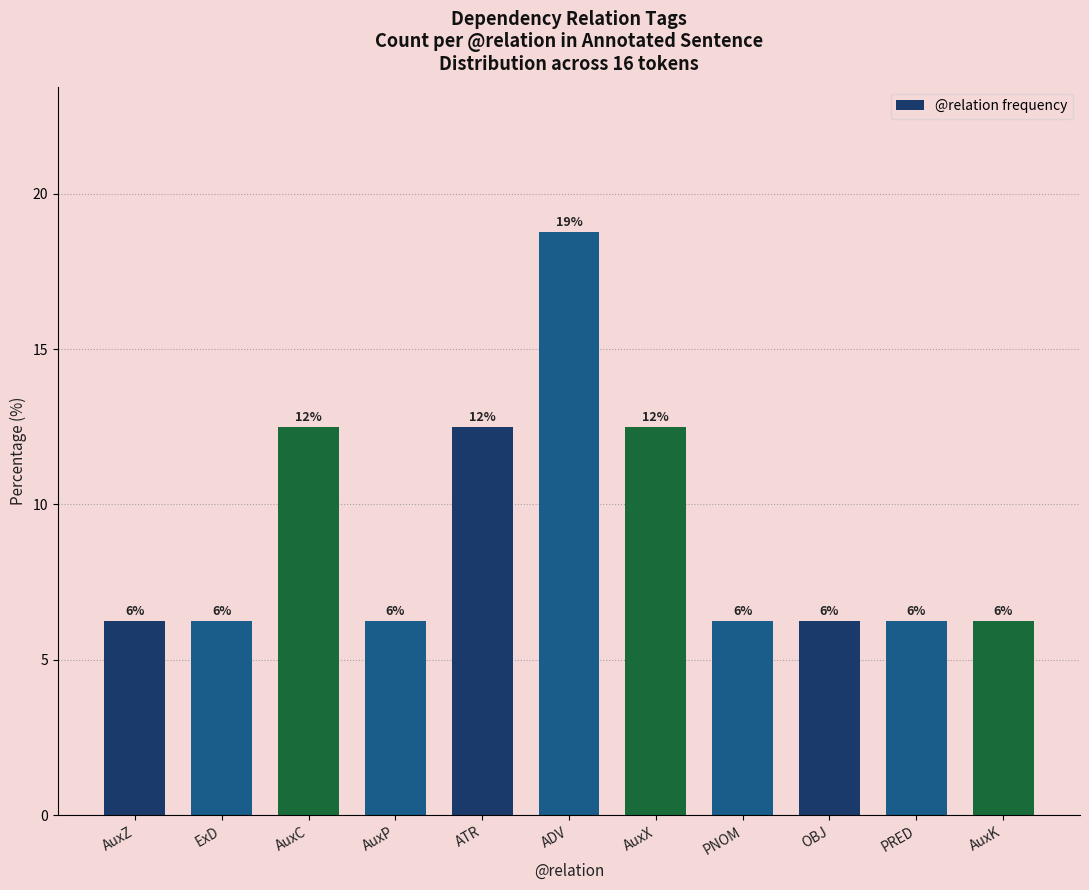

What is the label of the 6th bar from the left?

ADV